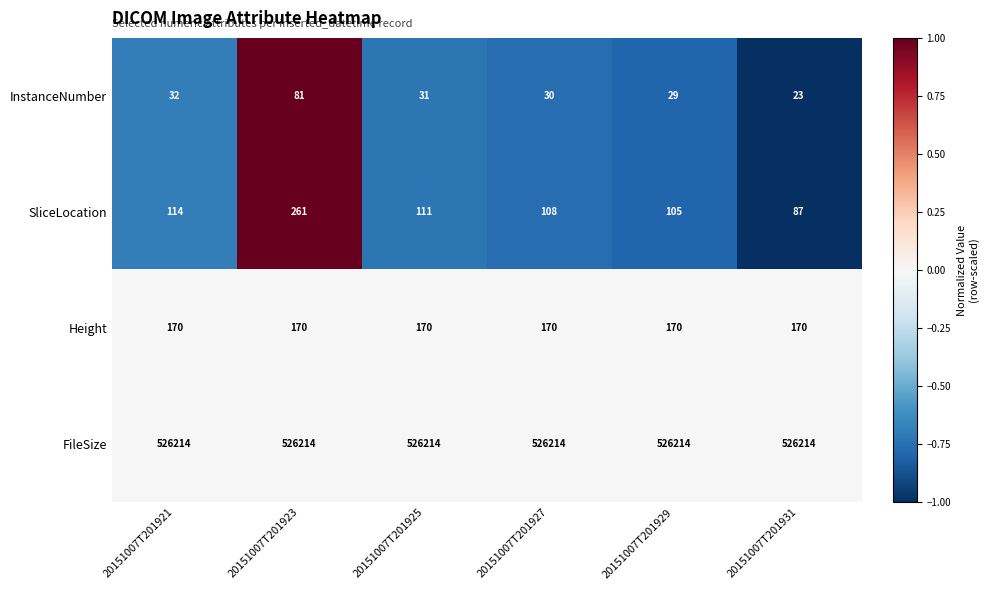

Which category has the lowest value across all series?

20151007T201931